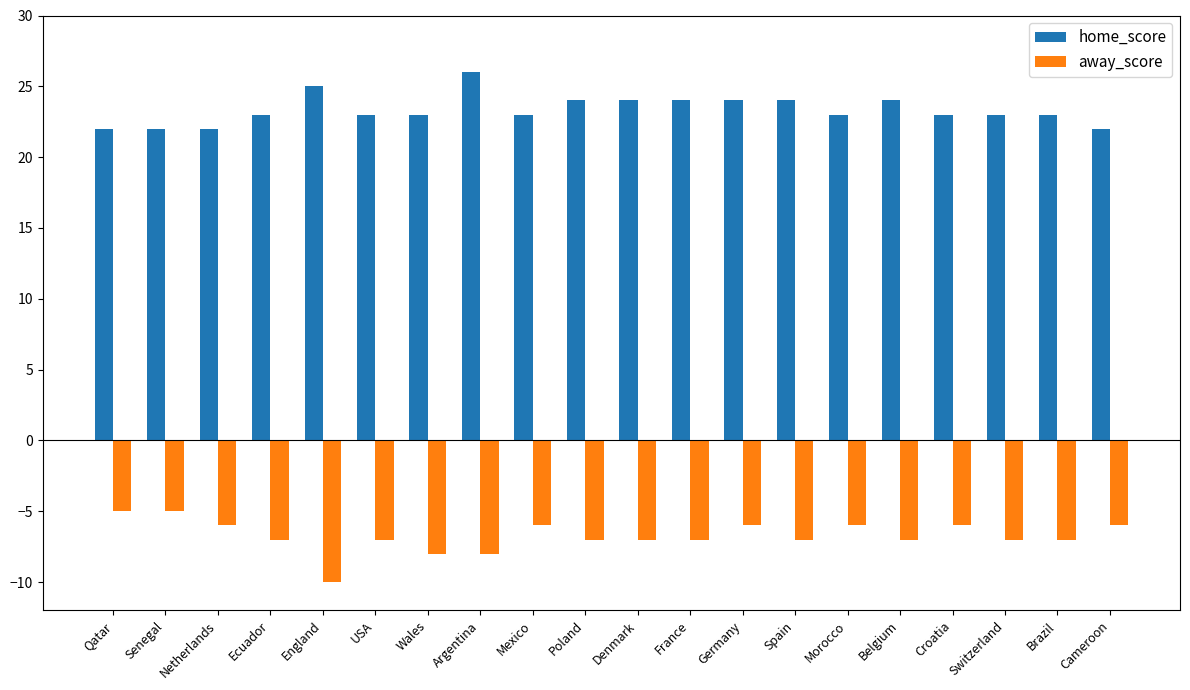

List the series in order of their overall mean, highest first.

home_score, away_score